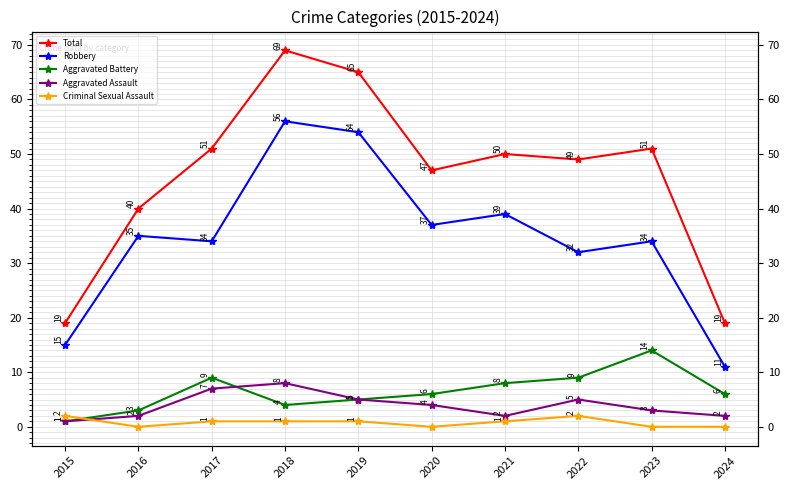

Reading left to right, what are all the values shown in this chart?

Total: 2015=19	2016=40	2017=51	2018=69	2019=65	2020=47	2021=50	2022=49	2023=51	2024=19
Robbery: 2015=15	2016=35	2017=34	2018=56	2019=54	2020=37	2021=39	2022=32	2023=34	2024=11
Aggravated Battery: 2015=1	2016=3	2017=9	2018=4	2019=5	2020=6	2021=8	2022=9	2023=14	2024=6
Aggravated Assault: 2015=1	2016=2	2017=7	2018=8	2019=5	2020=4	2021=2	2022=5	2023=3	2024=2
Criminal Sexual Assault: 2015=2	2016=0	2017=1	2018=1	2019=1	2020=0	2021=1	2022=2	2023=0	2024=0